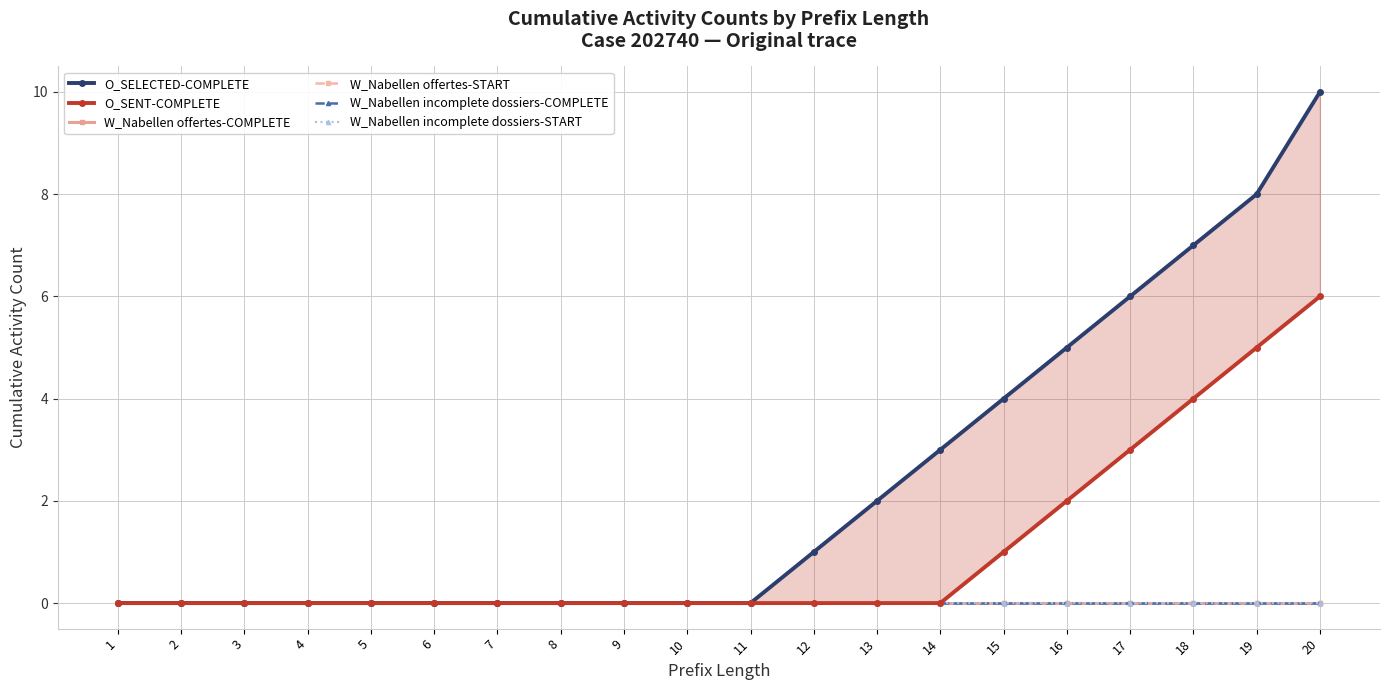

How many lines are shown in the chart?

6